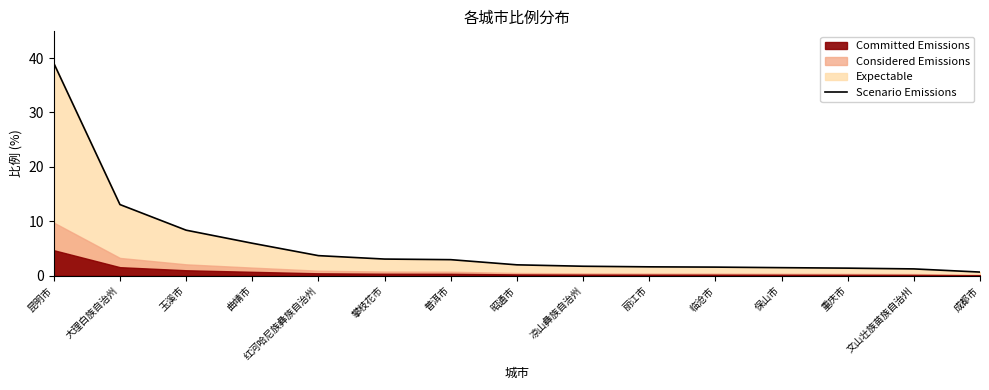

How many lines are shown in the chart?

1